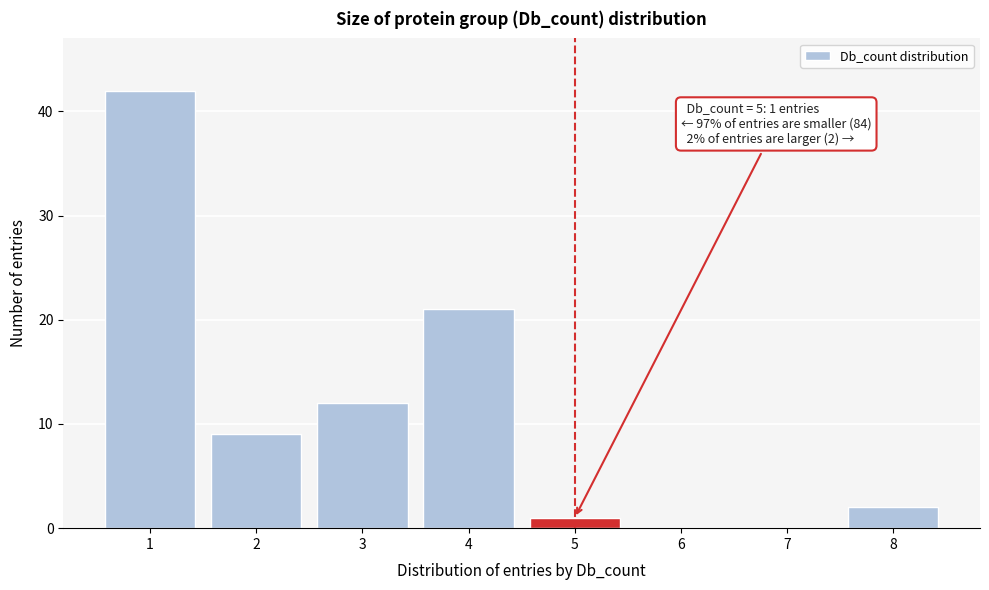

Reading right to left, transcribe all the data shown in this chart.

8=2	7=0	6=0	5=1	4=21	3=12	2=9	1=42